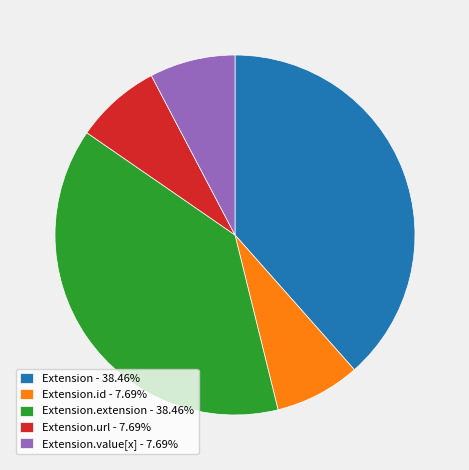

Is there a majority slice in this chart?

No